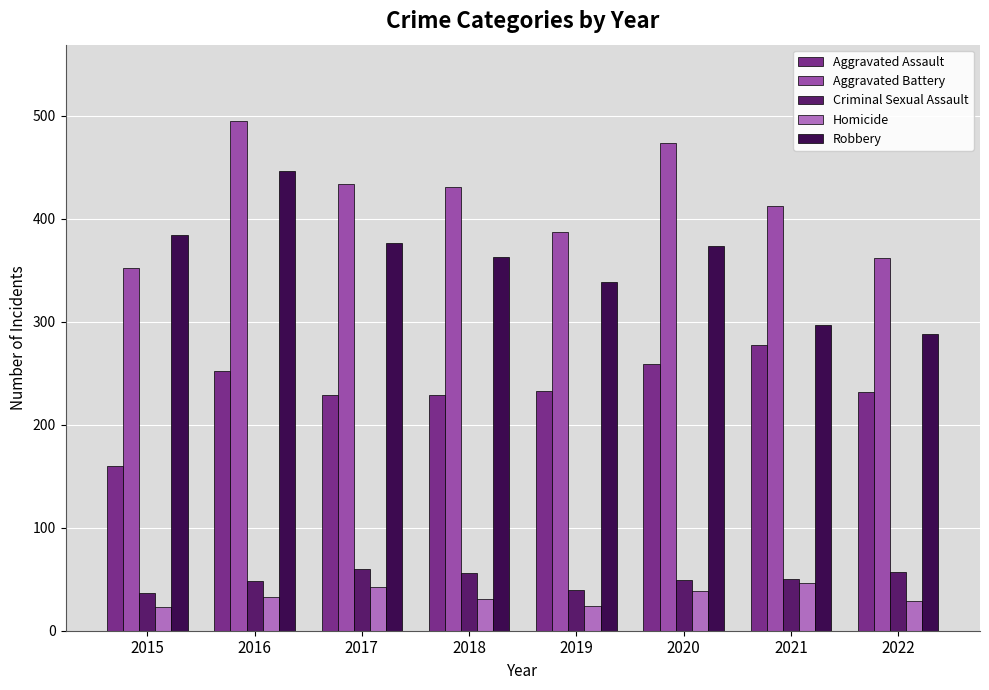

What is the spread (max minus min) of values at 2017?

392